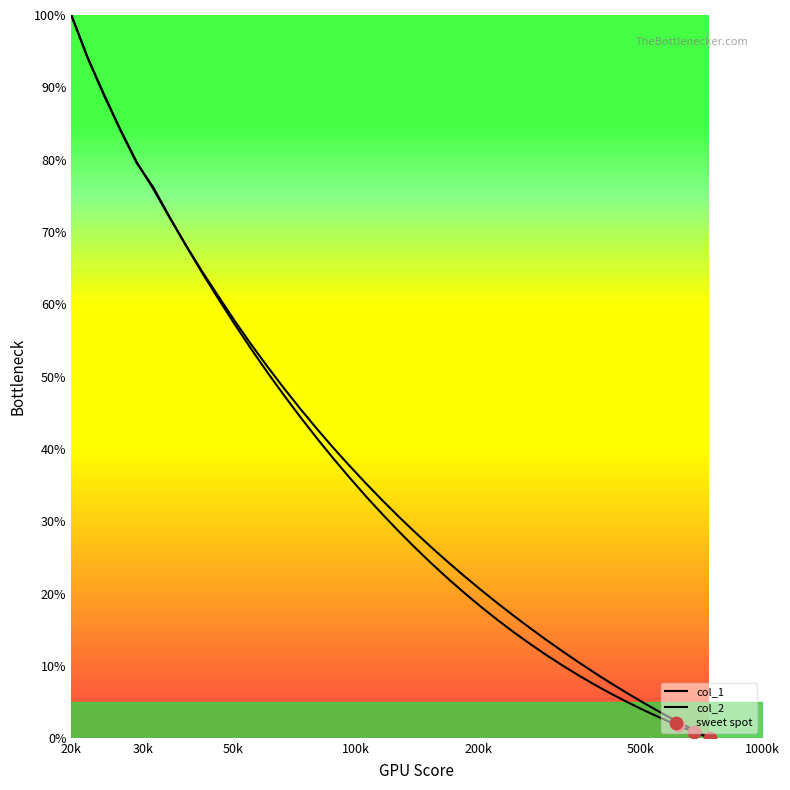

Is this an area chart (filled region under the line)?

No